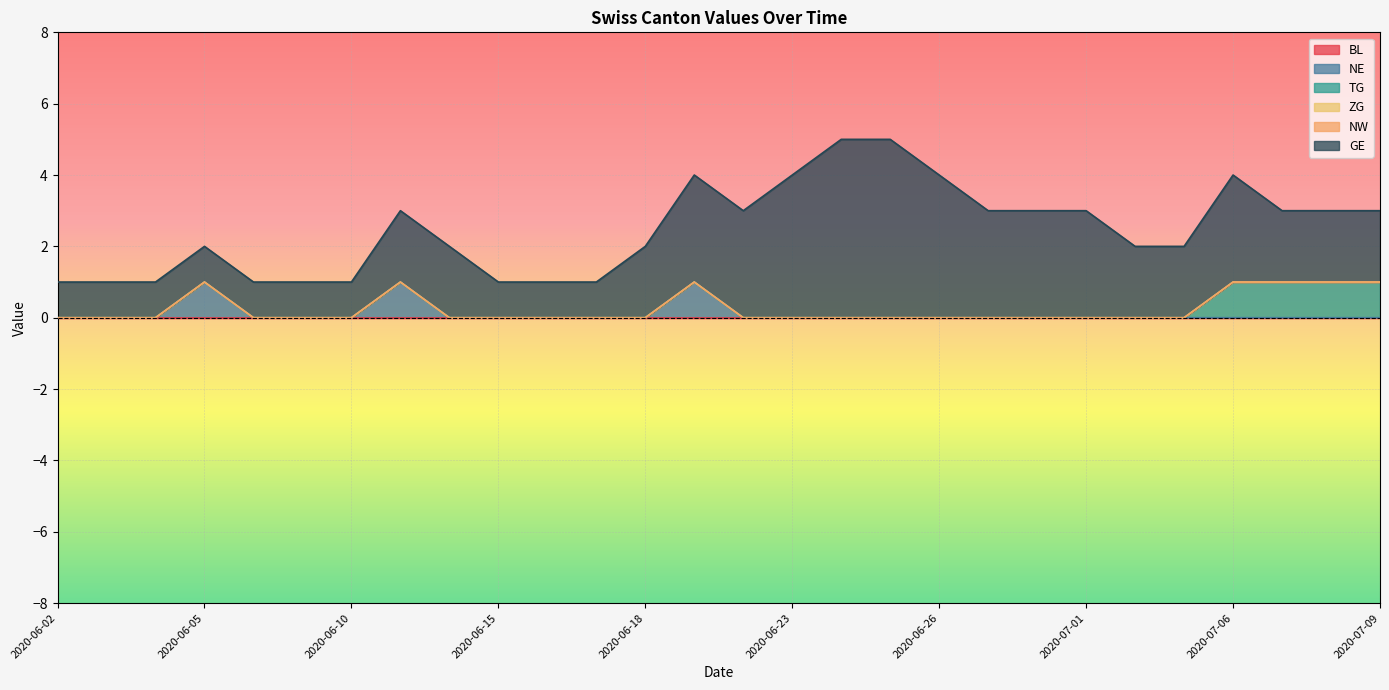

Between 2020-06-24 and 2020-07-02, which is larger?

2020-06-24